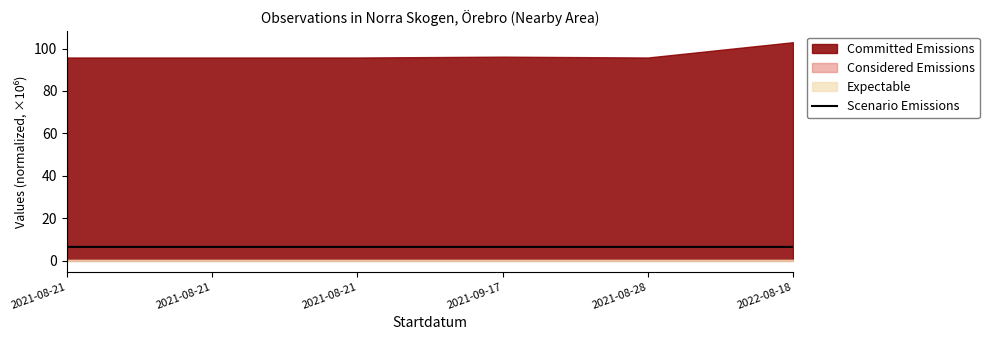

The value at 2022-08-18 is 6.6. True or false?

True